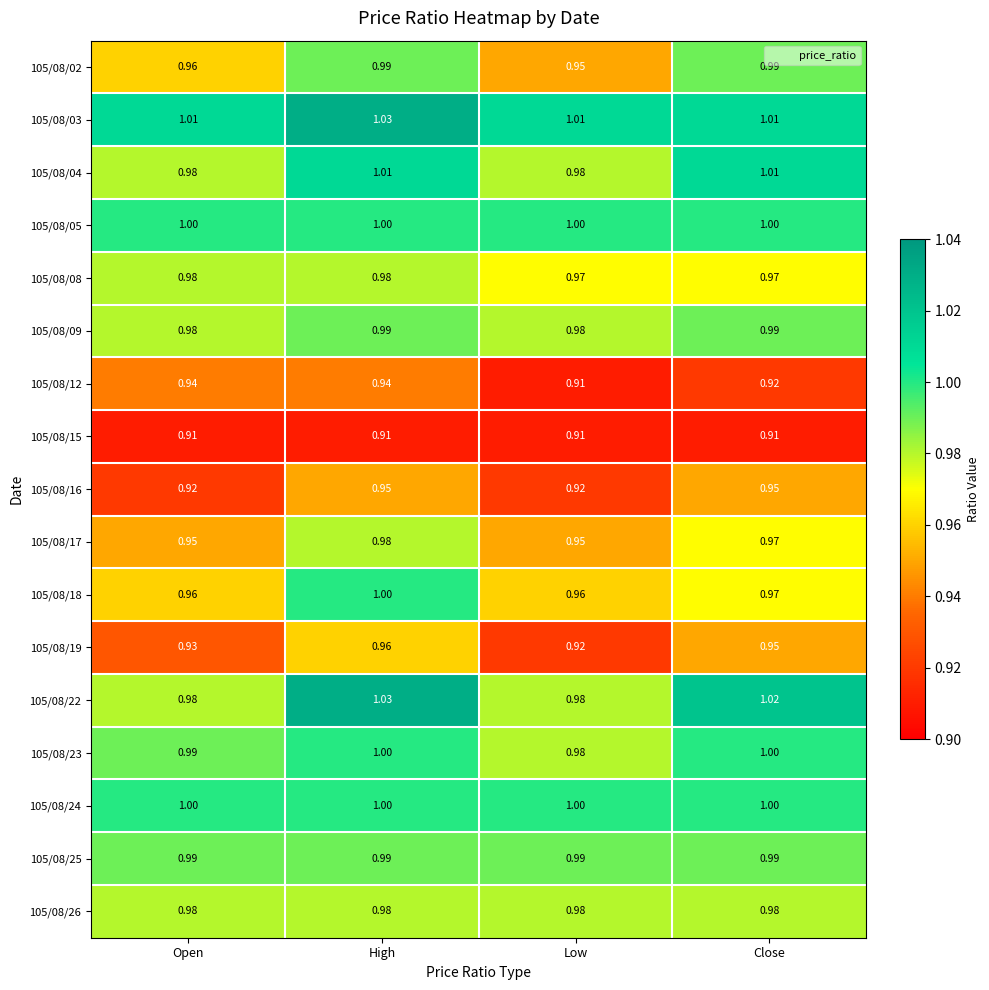

What is the total value across all series at High?

16.7